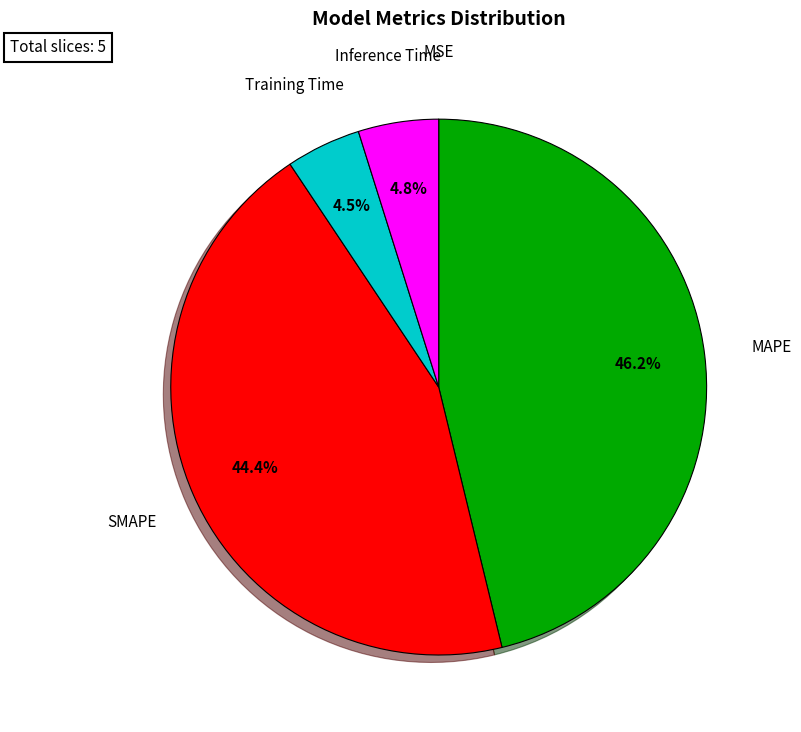

Is there any slice that represents more than half of the pie?

No